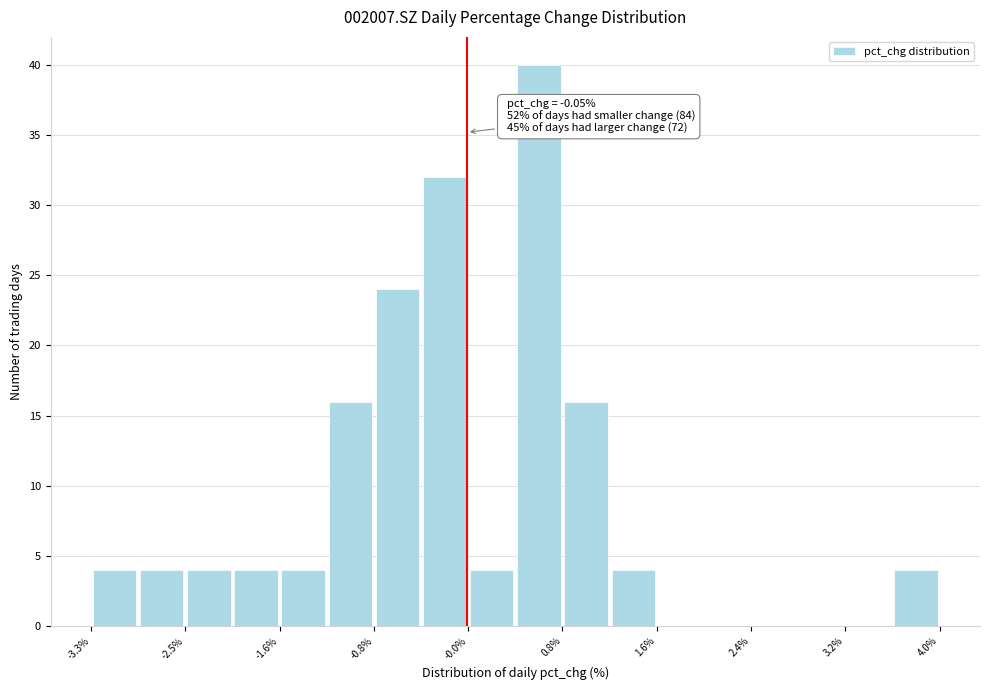

Over which range of the x-axis is the bar tallest?

0.4 to 0.8